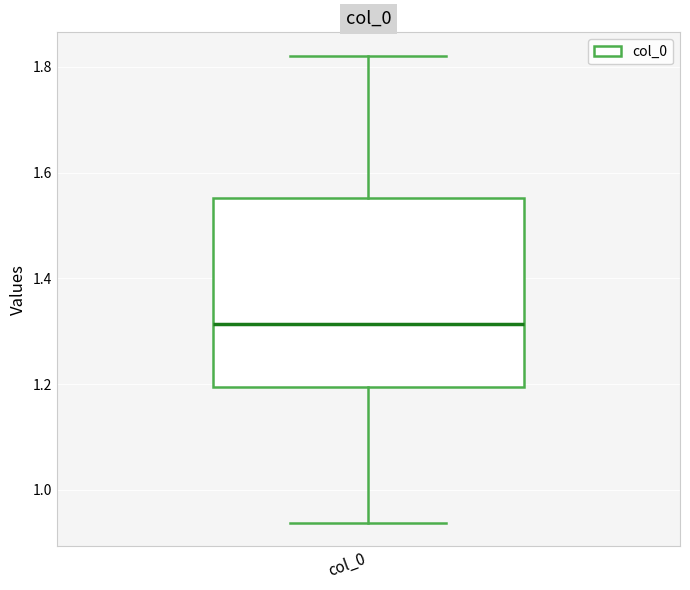

Transcribe this box plot: give where the median line is, the range the box spans, and where the two whiskers end, as read against the y-axis. The values are not printed on the chart, so give them approximately, as read against the axis.

median 1.32, box 1.20 to 1.56, whiskers 0.94 to 1.82